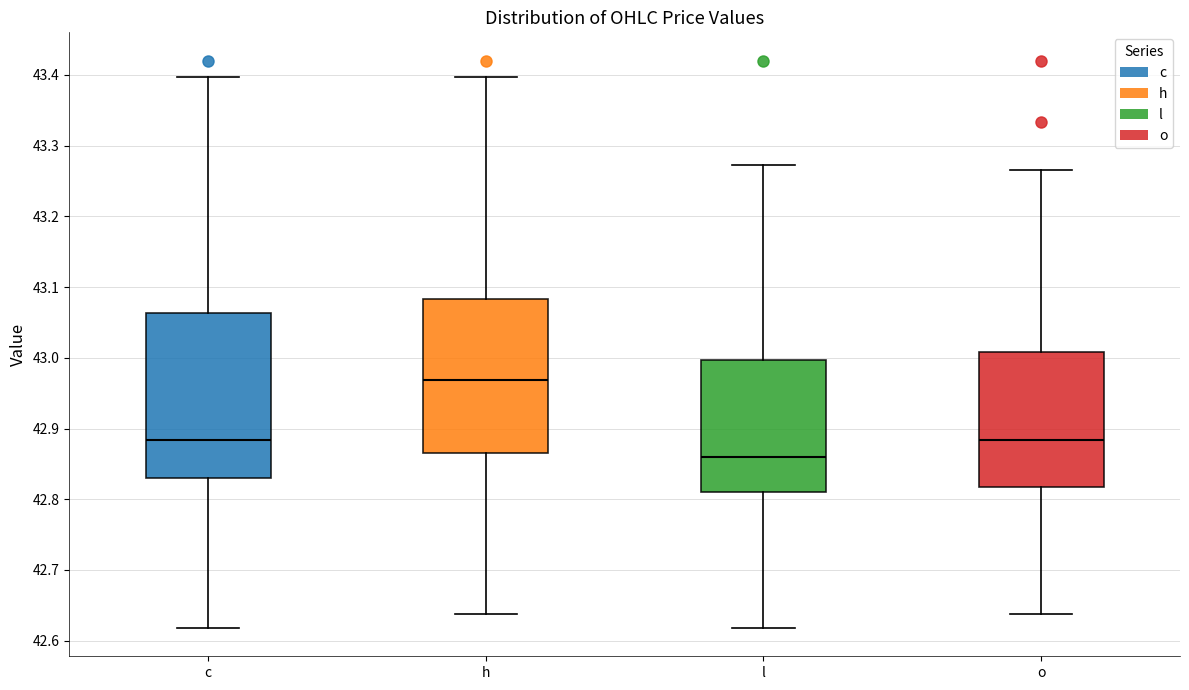

Which box's median line is the highest?

h